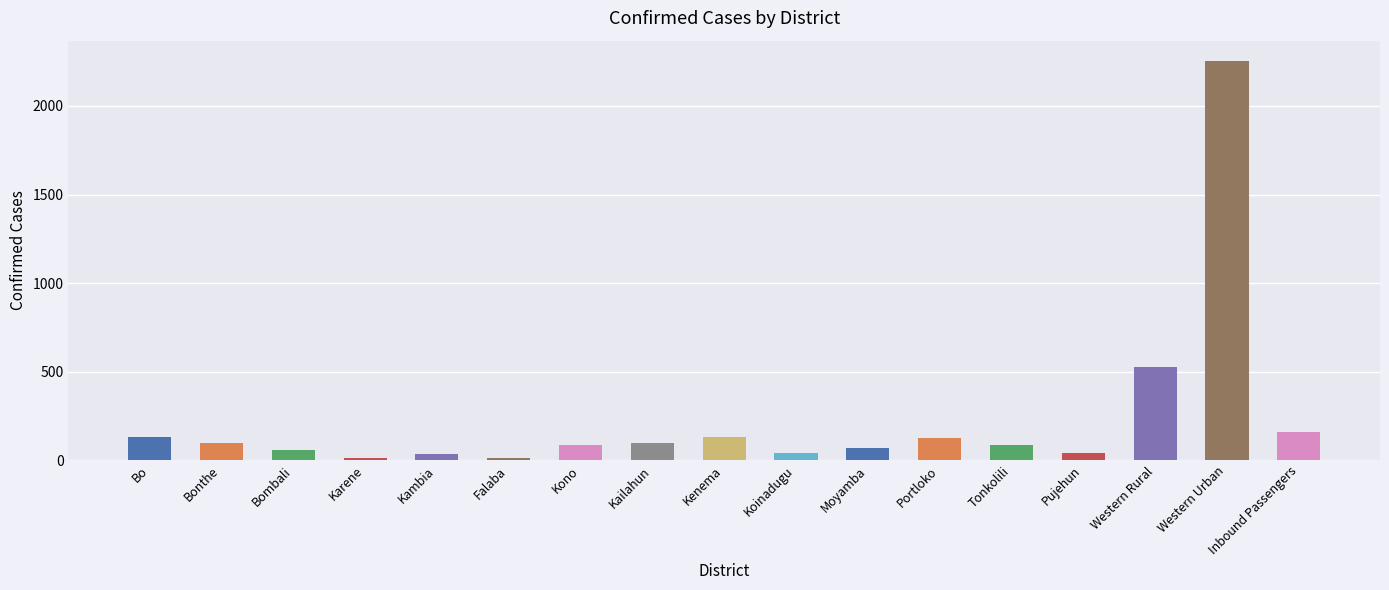

What is the ratio of the value at Bo to the value at Portloko?

1.0